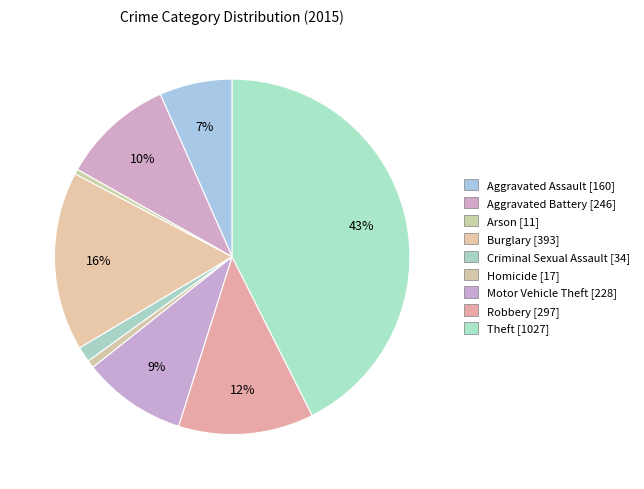

To the nearest percent, what percentage of the pie is Aggravated Battery?

10%